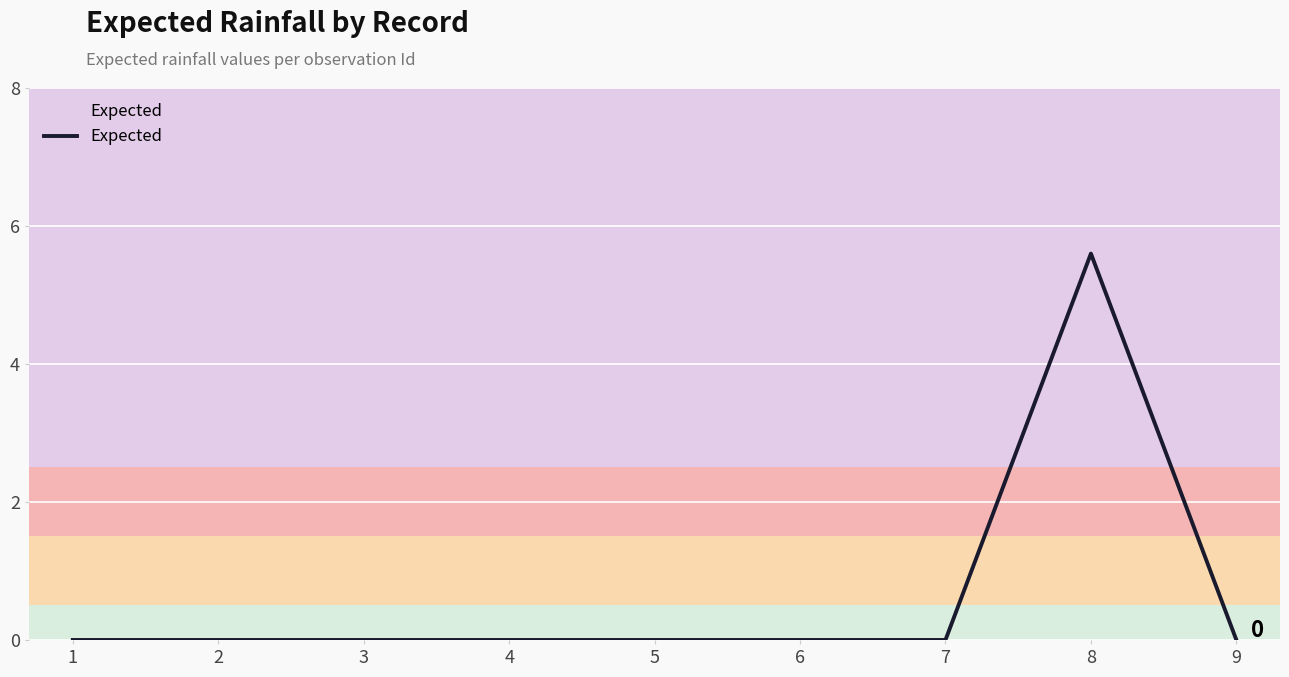

Is it true that the value at 9 is 0.0?

True